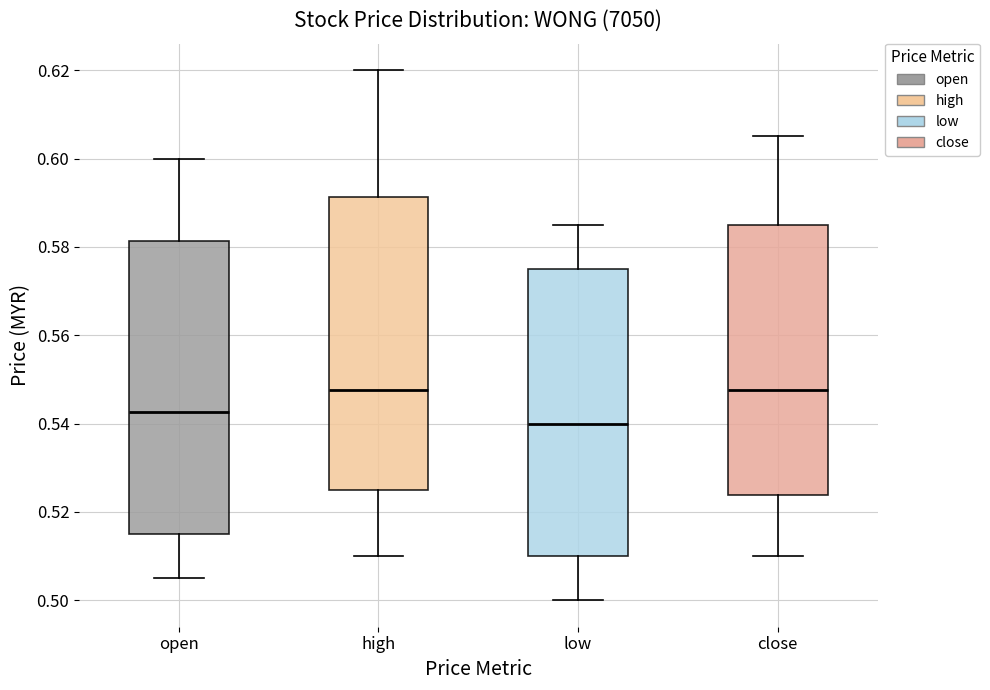

Reading left to right, read every box against the y-axis: the position of its median line, the range the box covers, and the ends of its whiskers. The values are not printed on the chart, so give them approximately, as read against the axis.

open: median 0.542, box 0.516 to 0.582, whiskers 0.506 to 0.600
high: median 0.548, box 0.526 to 0.592, whiskers 0.510 to 0.620
low: median 0.540, box 0.510 to 0.576, whiskers 0.500 to 0.586
close: median 0.548, box 0.524 to 0.586, whiskers 0.510 to 0.606